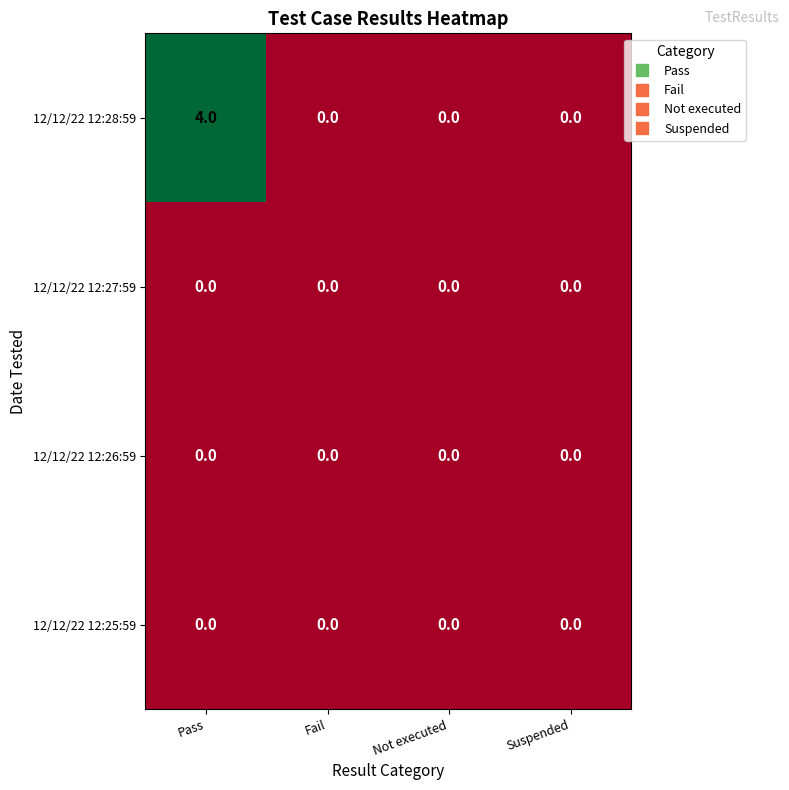

Reading left to right, list all the values displayed in this chart.

12/12/22 12:28:59: 4	0	0	0
12/12/22 12:27:59: 0	0	0	0
12/12/22 12:26:59: 0	0	0	0
12/12/22 12:25:59: 0	0	0	0